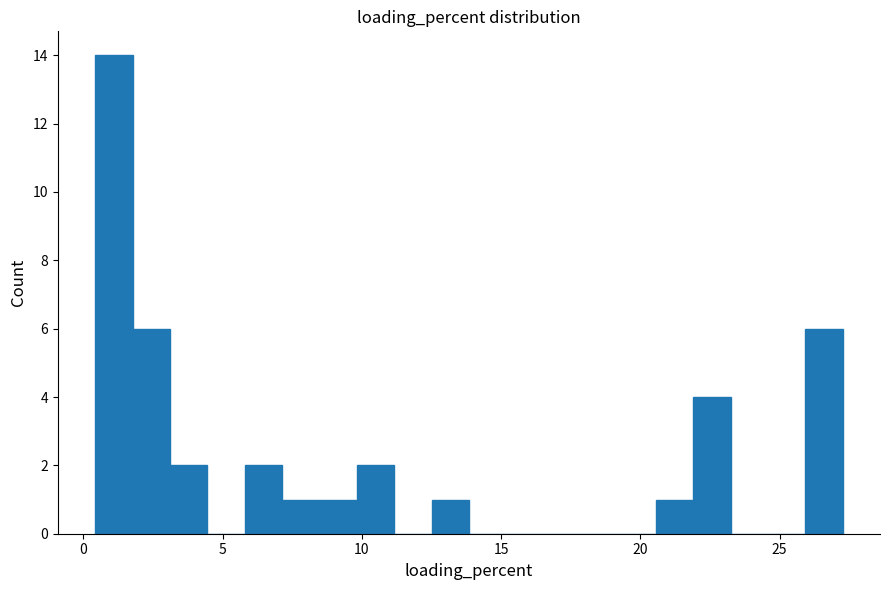

Read against the x-axis, roughly where is the centre of the tallest bar?

1.0